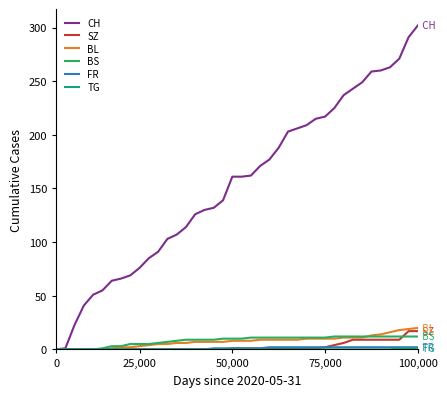

Is this an area chart (filled region under the line)?

No